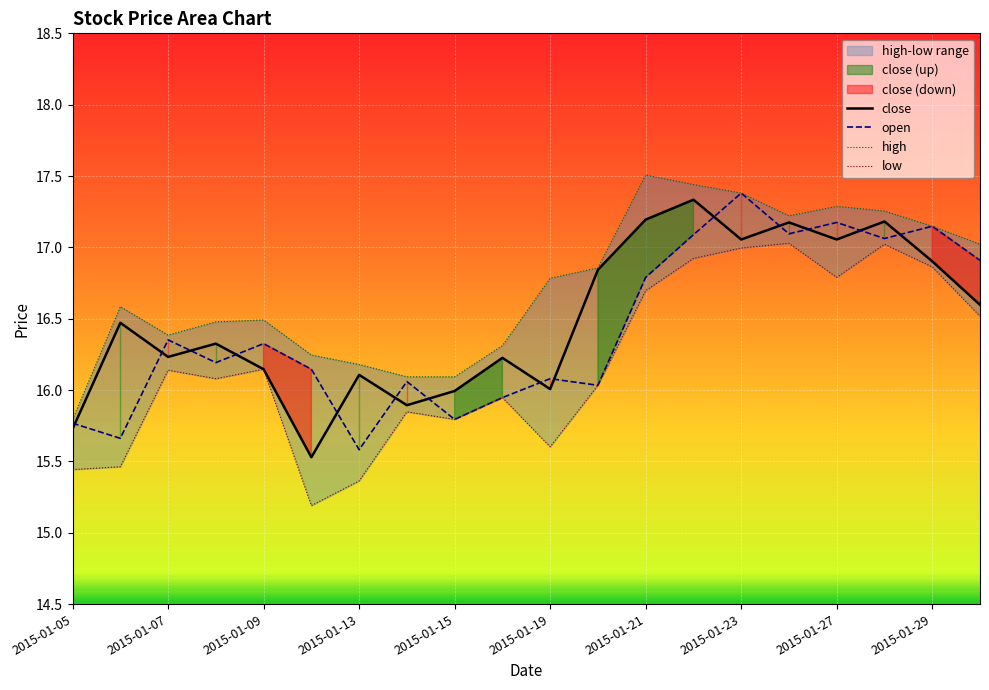

Reading left to right, what are all the values shown in this chart?

close: 15.7	16.5	16.2	16.3	16.1	15.5	16.1	15.9	16.0	16.2	16.0	16.8	17.2	17.3	17.1	17.2	17.1	17.2	16.9	16.6
open: 15.8	15.7	16.4	16.2	16.3	16.1	15.6	16.1	15.8	15.9	16.1	16.0	16.8	17.1	17.4	17.1	17.2	17.1	17.1	16.9
high: 15.8	16.6	16.4	16.5	16.5	16.2	16.2	16.1	16.1	16.3	16.8	16.9	17.5	17.4	17.4	17.2	17.3	17.3	17.1	17.0
low: 15.4	15.5	16.1	16.1	16.1	15.2	15.4	15.8	15.8	15.9	15.6	16.0	16.7	16.9	17.0	17.0	16.8	17.0	16.9	16.5